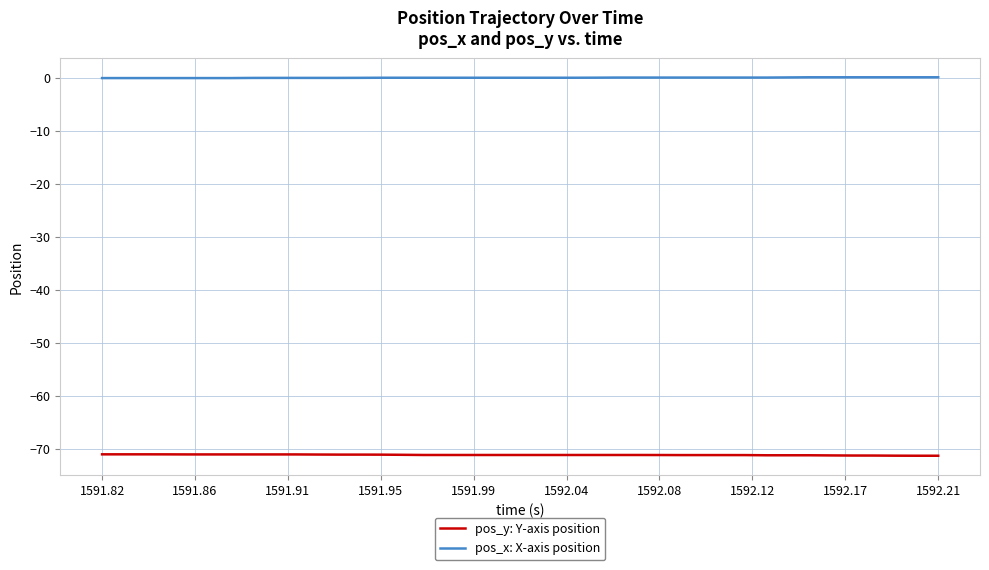

Which series has the largest total across all categories?

pos_x: X-axis position